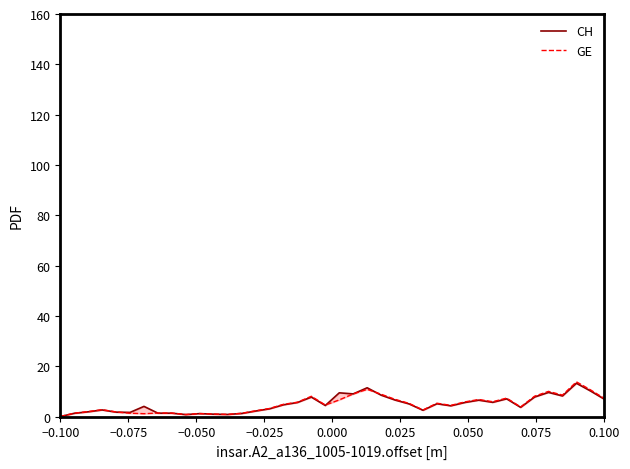

How many data points in CH are above 4?

23